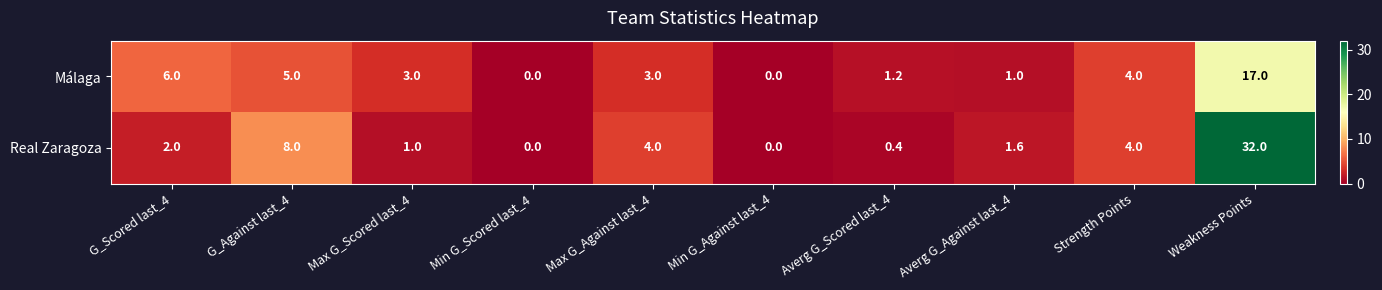

Reading right to left, what are all the values shown in this chart?

Málaga: Weakness Points=17.0	Strength Points=4.0	Averg G_Against last_4=1.0	Averg G_Scored last_4=1.2	Min G_Against last_4=0.0	Max G_Against last_4=3.0	Min G_Scored last_4=0.0	Max G_Scored last_4=3.0	G_Against last_4=5.0	G_Scored last_4=6.0
Real Zaragoza: Weakness Points=32.0	Strength Points=4.0	Averg G_Against last_4=1.6	Averg G_Scored last_4=0.4	Min G_Against last_4=0.0	Max G_Against last_4=4.0	Min G_Scored last_4=0.0	Max G_Scored last_4=1.0	G_Against last_4=8.0	G_Scored last_4=2.0